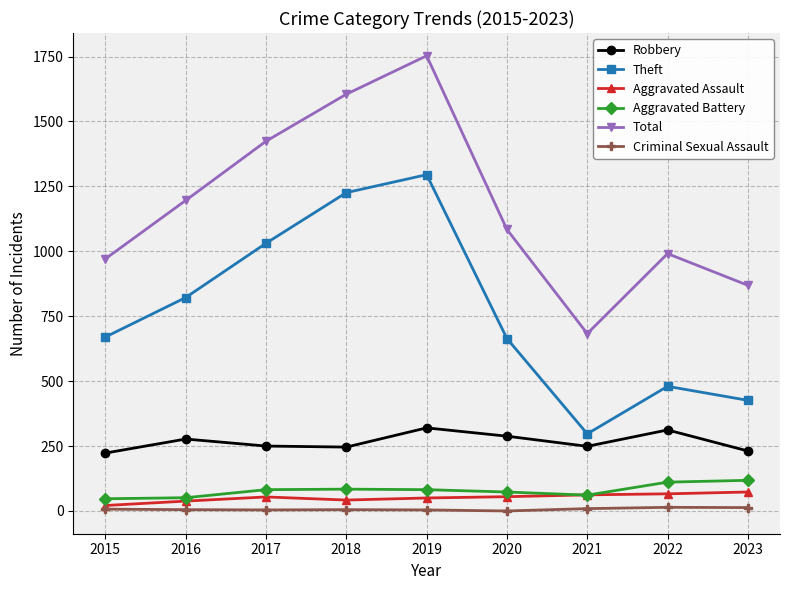

Is it true that Aggravated Battery equals 47 at 2015?

True